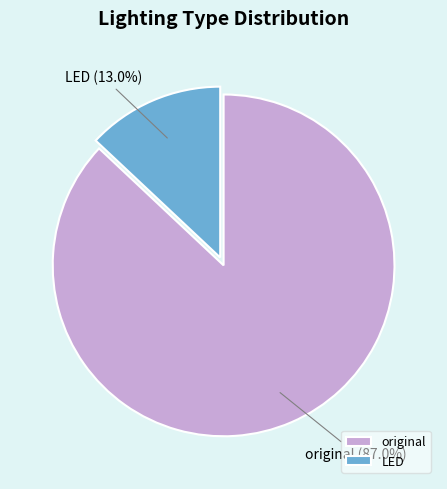

Between original and LED, which is larger?

original